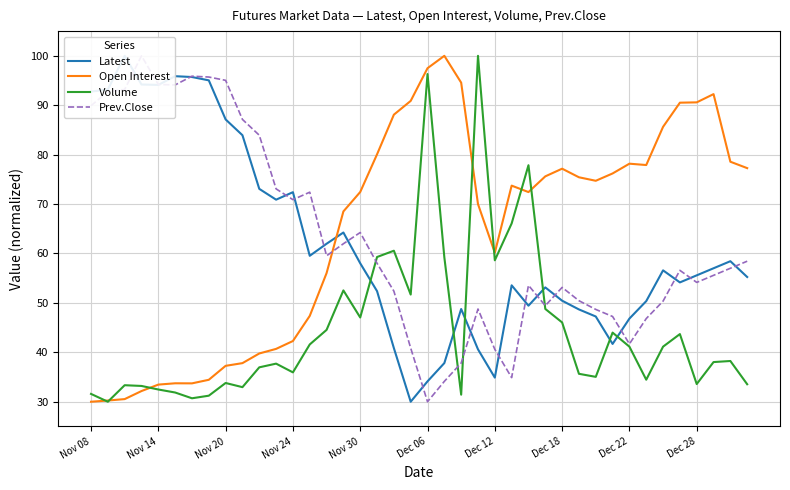

In Open Interest, how many points are higher than both neighbors (excluding endpoints)?

6